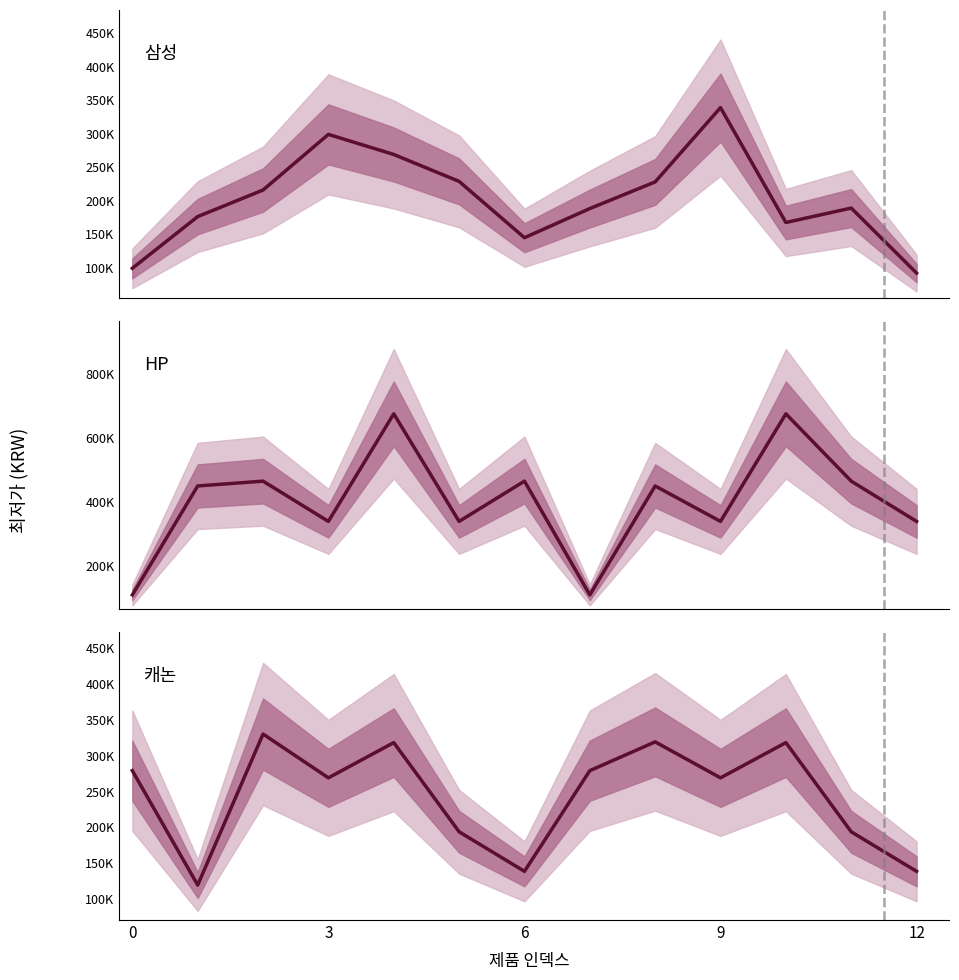

Reading left to right, extract all data points from this chart.

삼성: 99000	176200	215900	299000	269000	228800	144660	188210	228000	339000	167400	188950	91880
HP: 108900	449900	465000	339000	675710	339000	465000	108900	449900	339000	675710	465000	339000
캐논: 279000	119900	329900	269000	318000	194000	139000	279000	319000	269000	318000	194000	139000